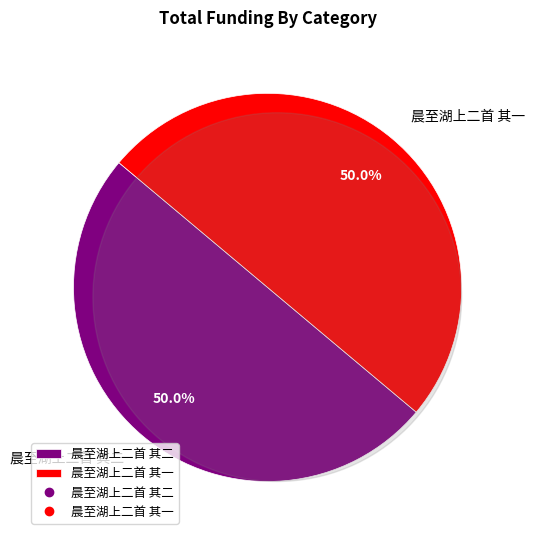

What percentage is NOT represented by 晨至湖上二首 其一?

50.0%